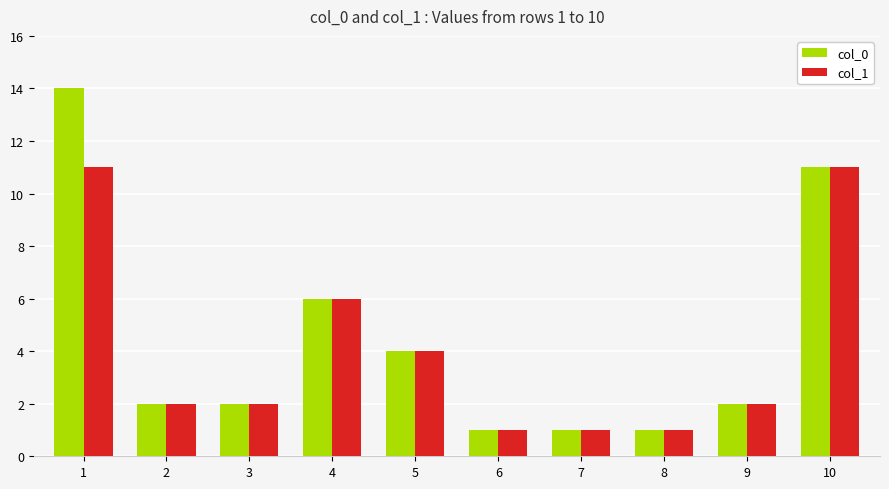

Which series has the largest range (max minus min)?

col_0